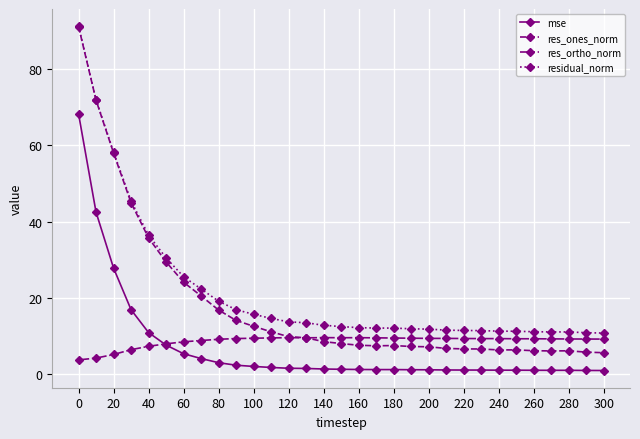

What is the average value of the res_ones_norm series?

18.3